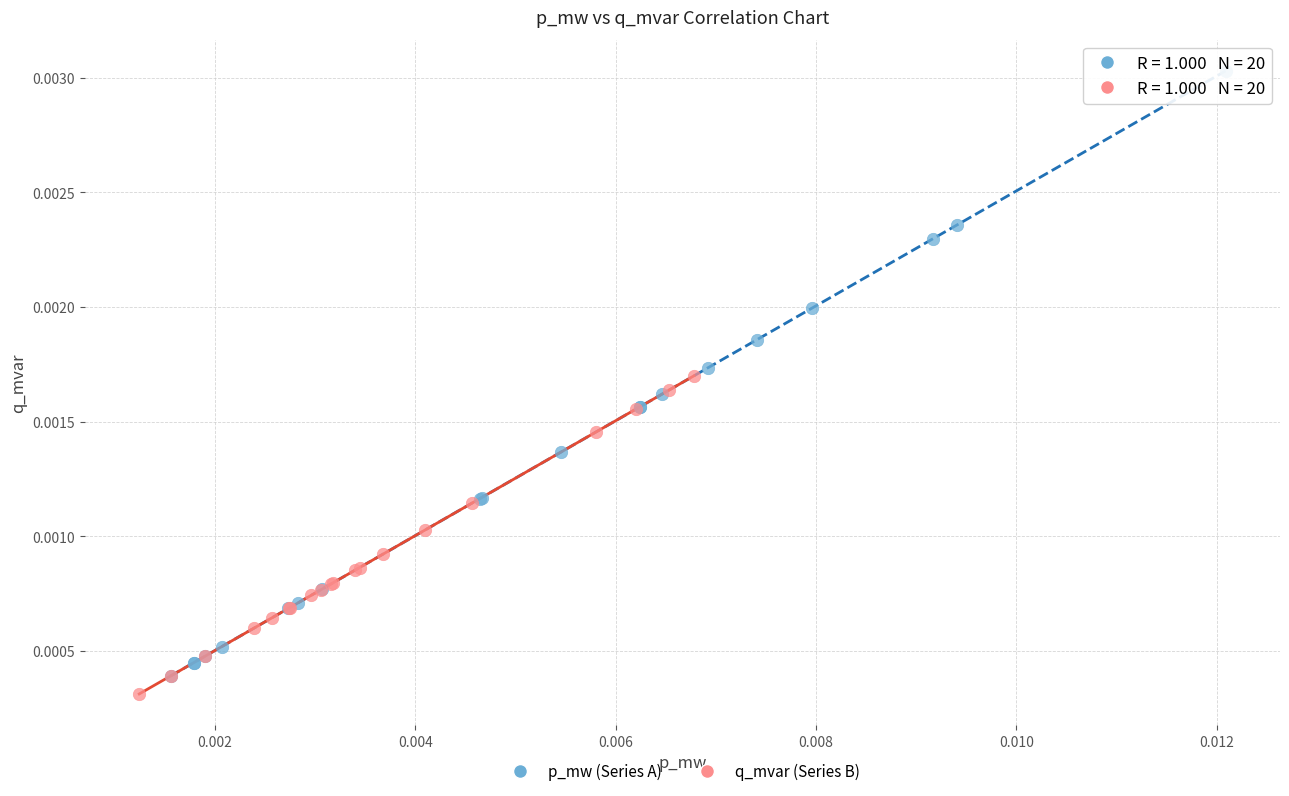

Which series reaches the minimum Y coordinate?

q_mvar (Series B)